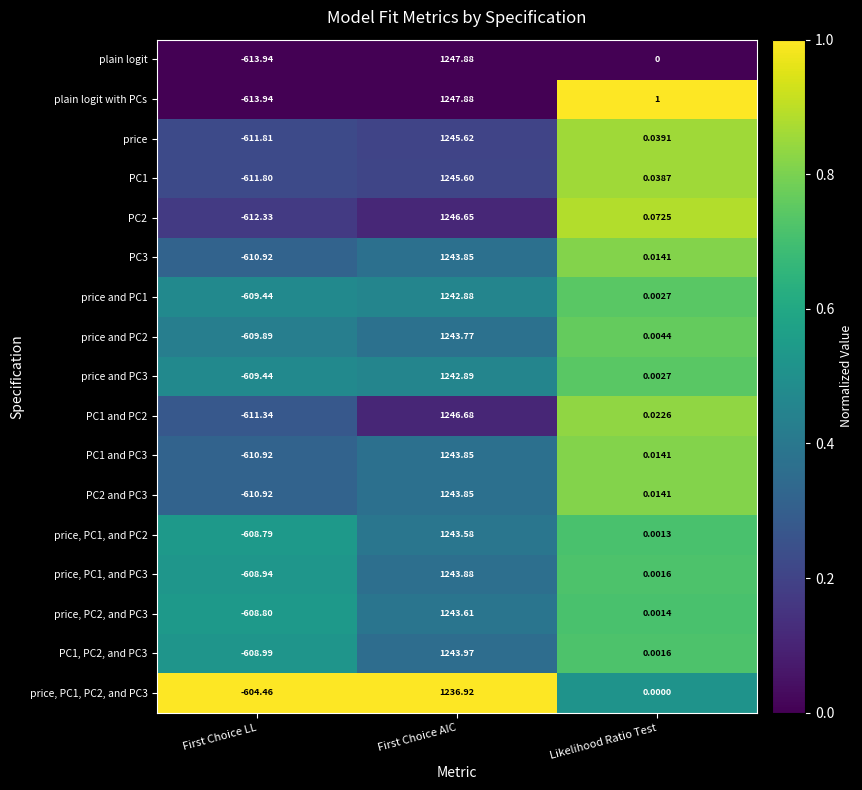

At which category is the sum across all series the highest?

First Choice AIC